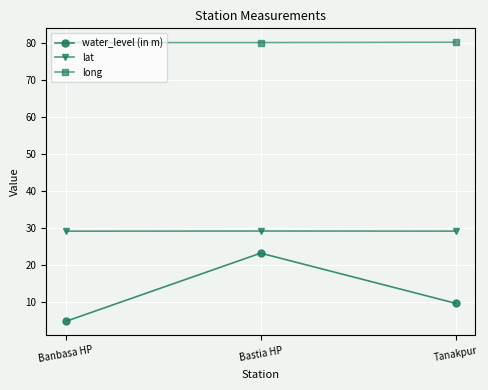

At which label does water_level (in m) first exceed 9?

Bastia HP